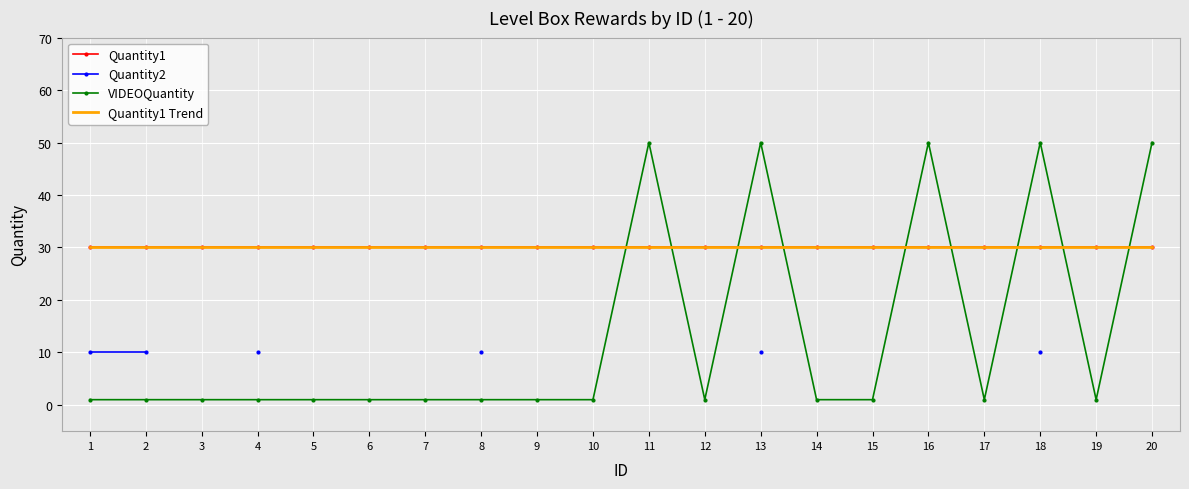

Which series changed the most between 6 and 18?

VIDEOQuantity